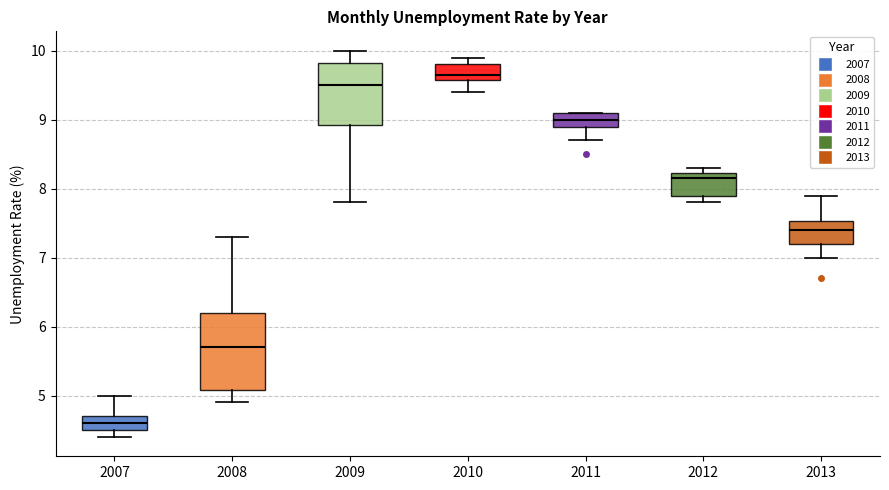

Comparing the boxes themselves (not the whiskers), which one is the tallest?

2008